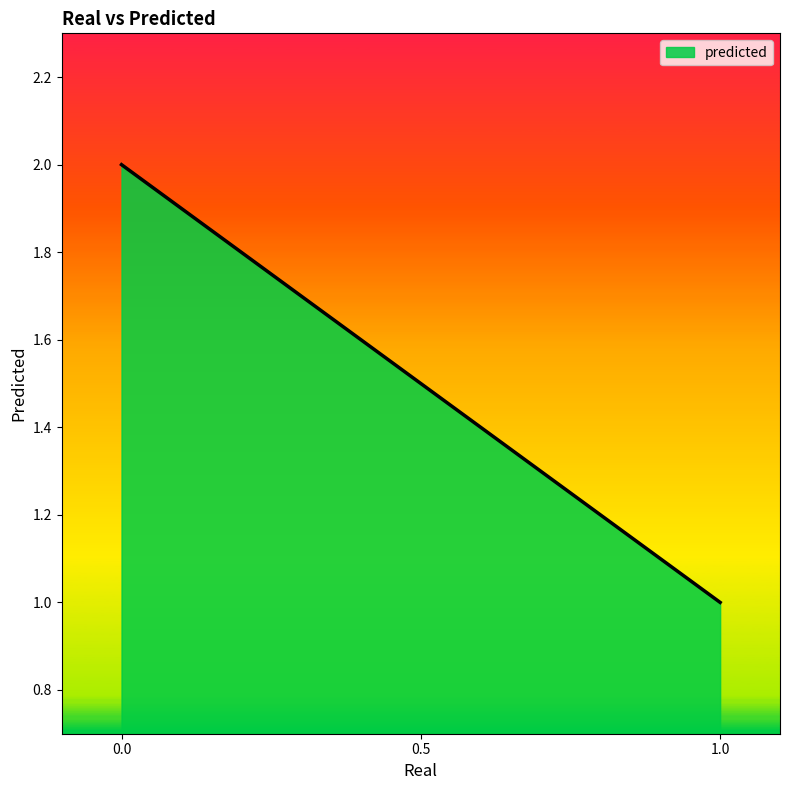

Does the chart display data point markers on the line(s)?

No